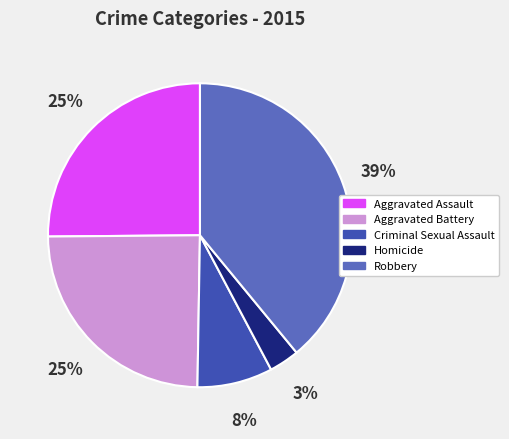

To the nearest percent, what is the difference between the Criminal Sexual Assault and Aggravated Assault slice percentages?

17%